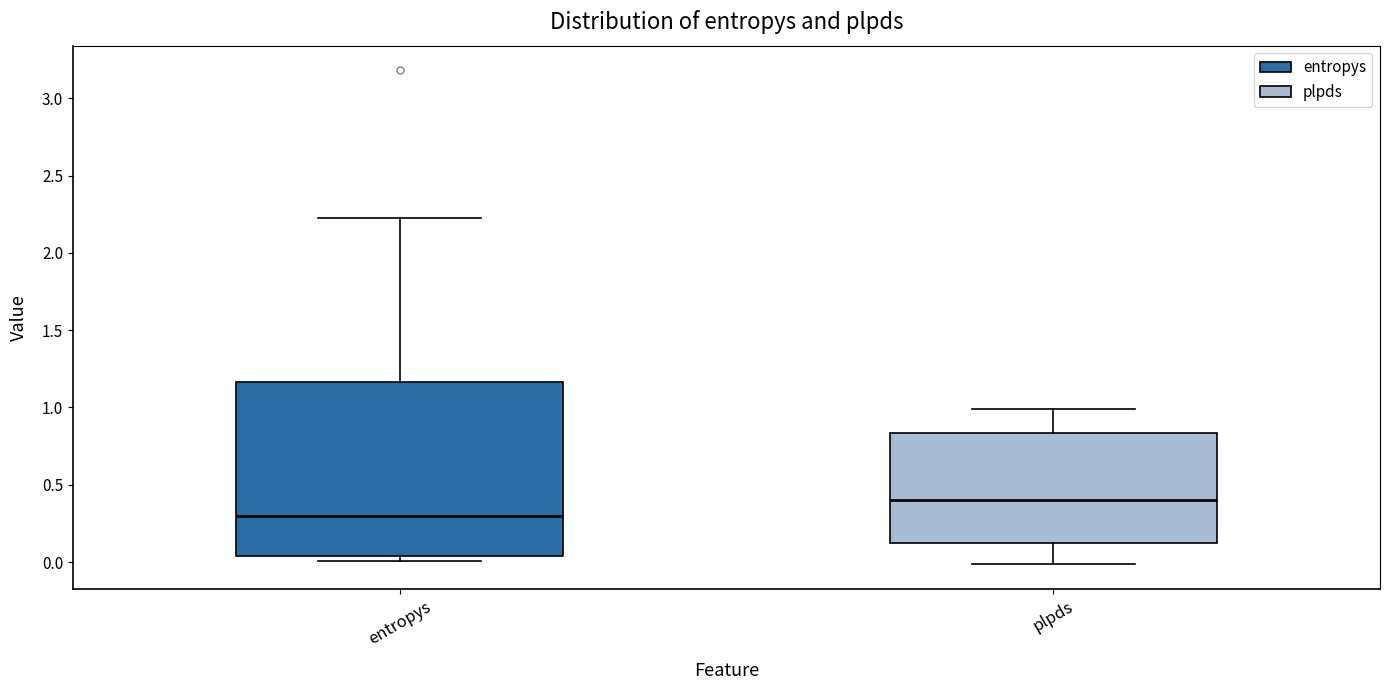

Which box's median line is the highest?

plpds